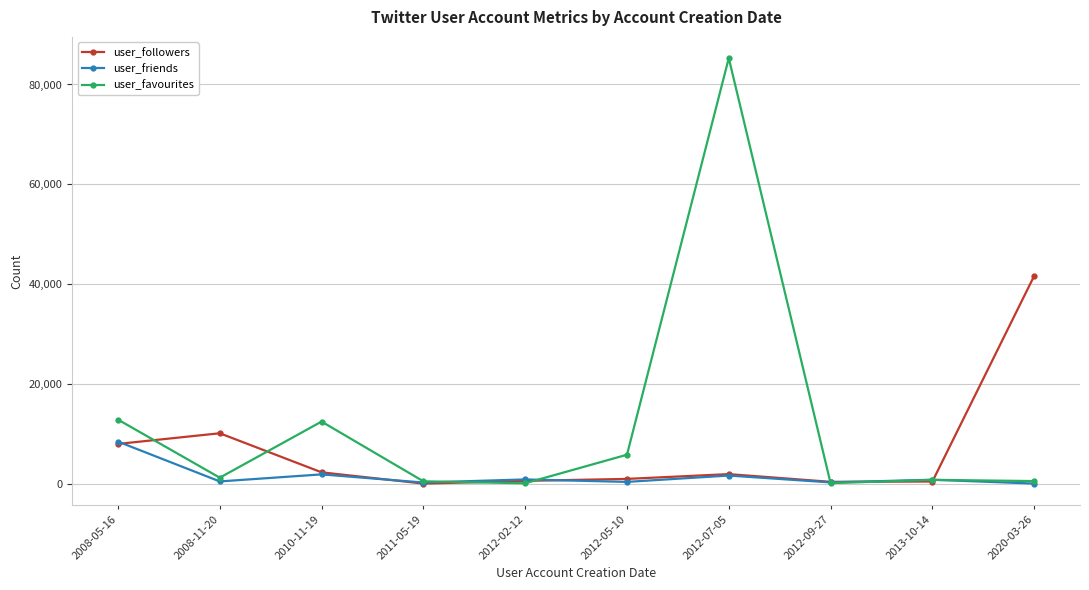

What is the highest value of the user_followers series?

41639